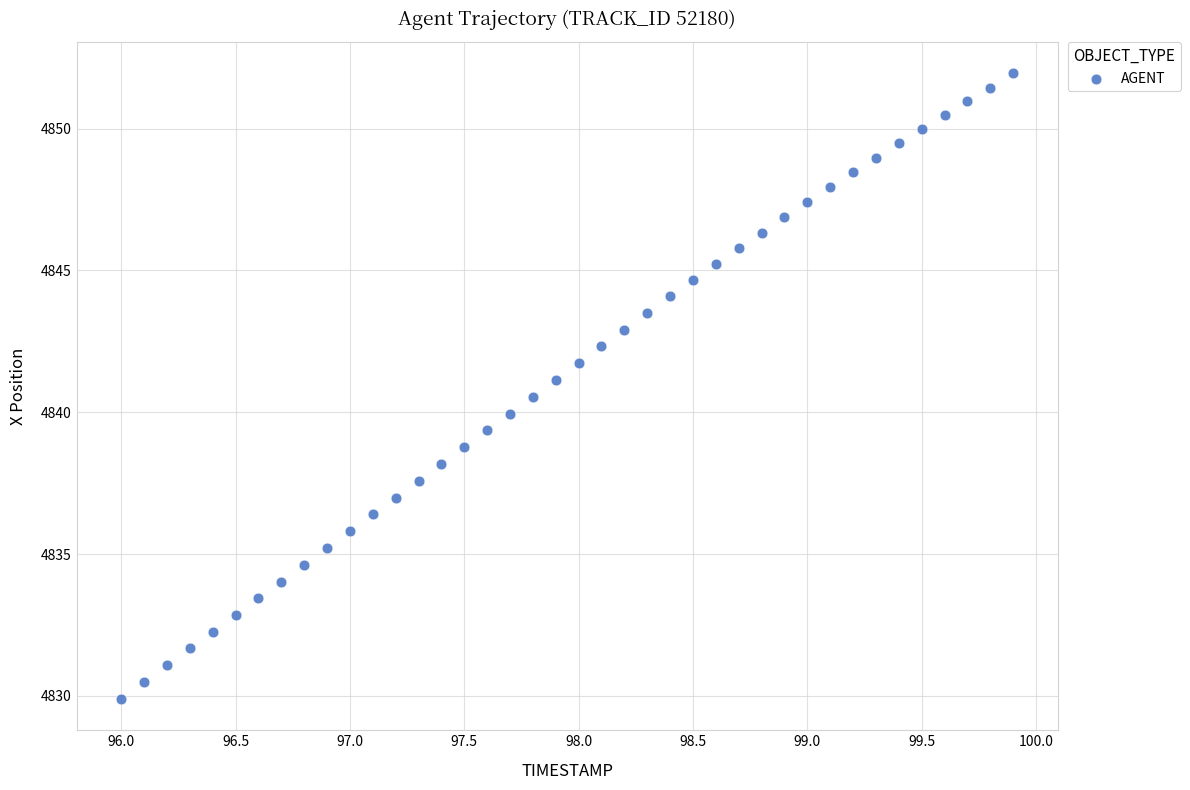

What is the range of Y values (max minus min)?

22.1